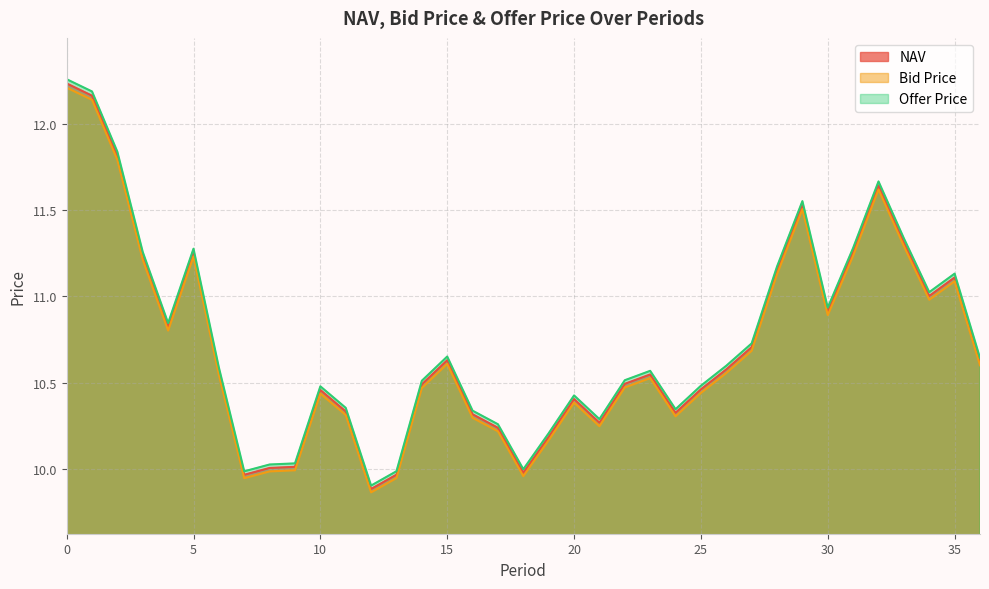

What is the minimum value shown in the chart?

9.9